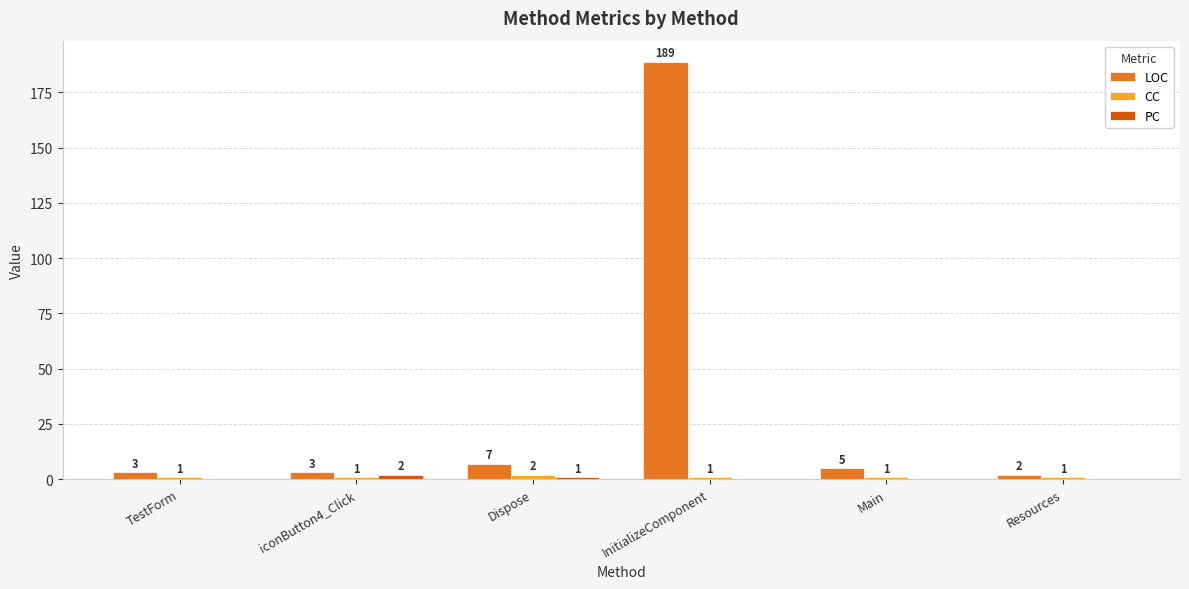

What is the sum of all LOC values?

209